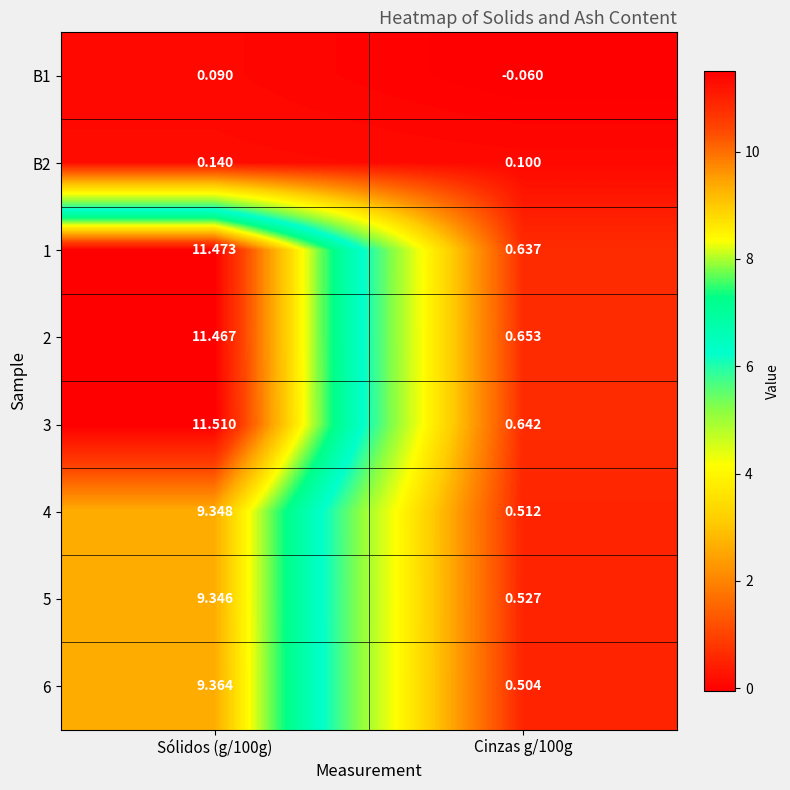

At which category does the chart reach its minimum across all series?

Cinzas g/100g